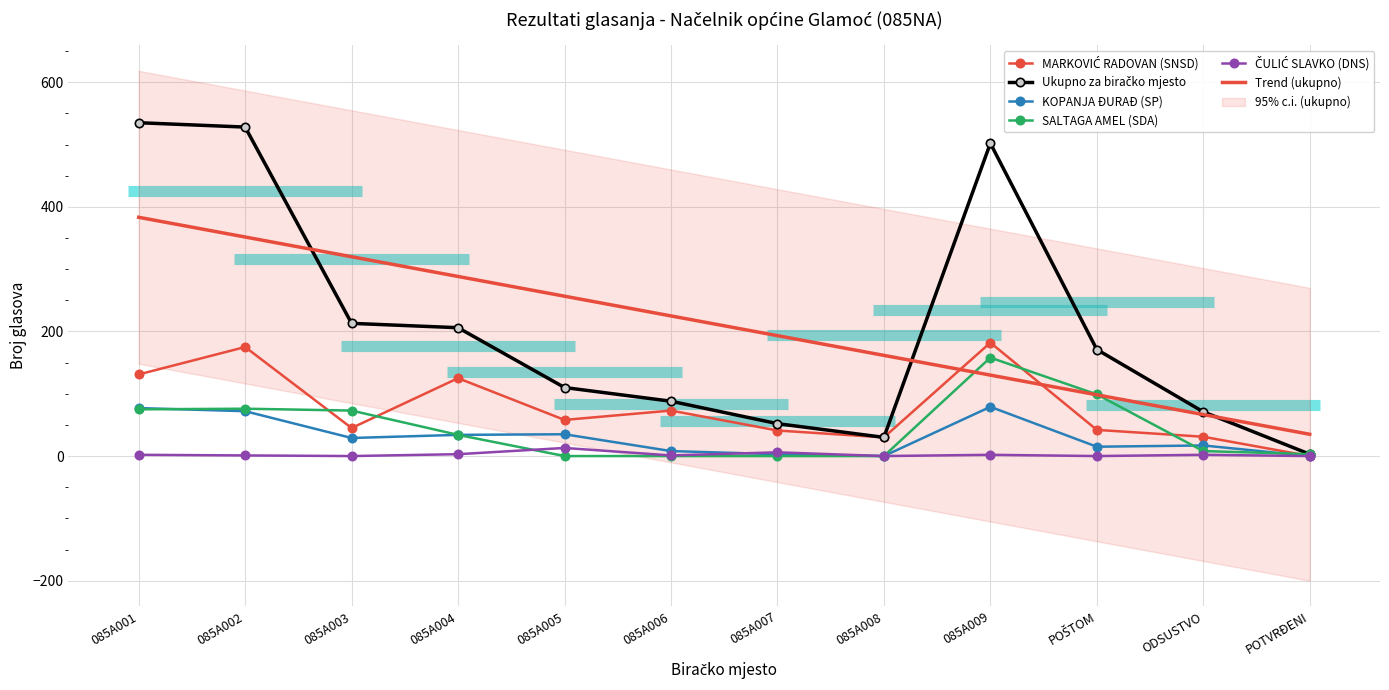

True or false: KOPANJA ĐURAĐ (SP) and Ukupno za biračko mjesto cross at least once.

False